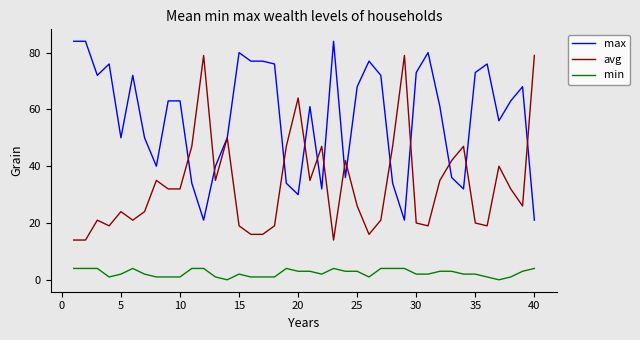

At how many categories does at least one series exceed 17?

40